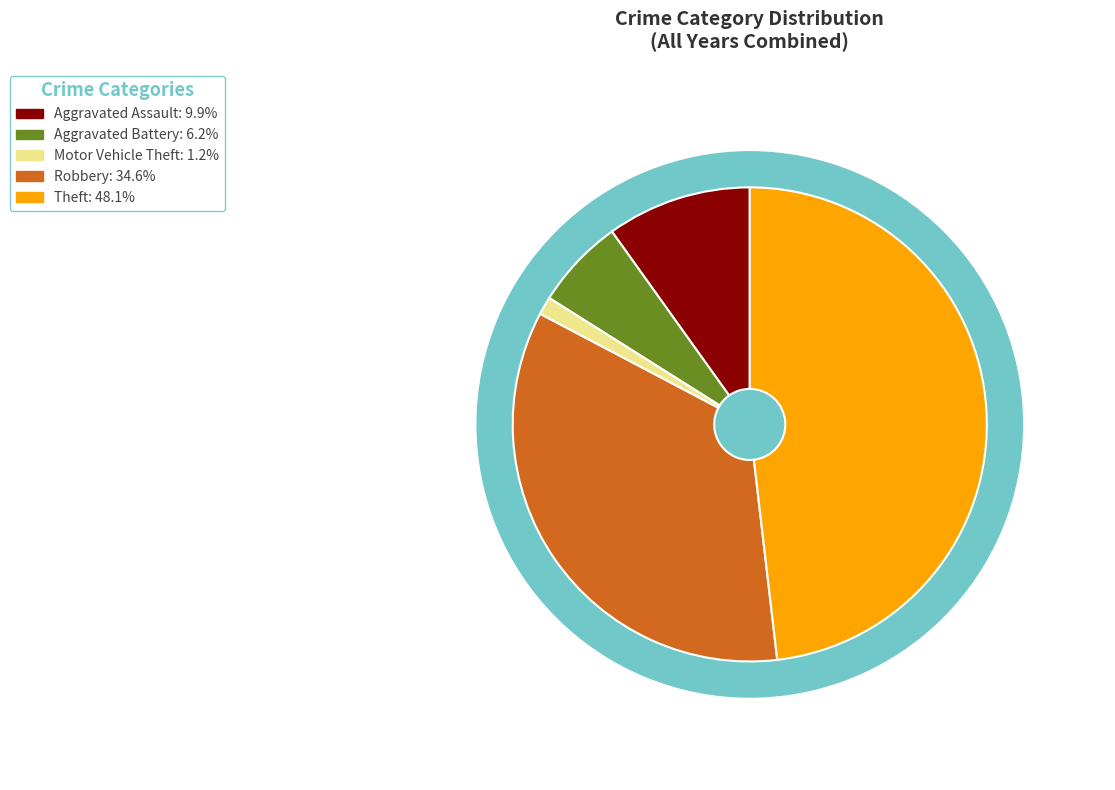

Which has a higher value, Robbery or Theft?

Theft